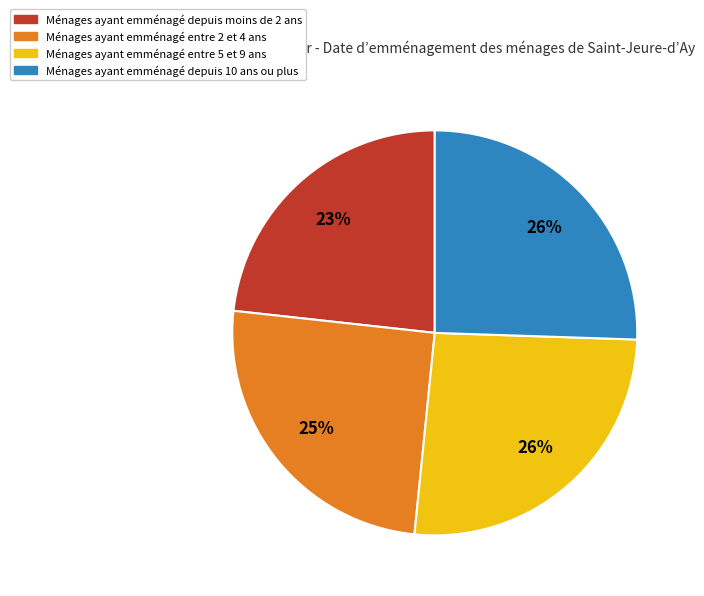

Is there a majority slice in this chart?

No